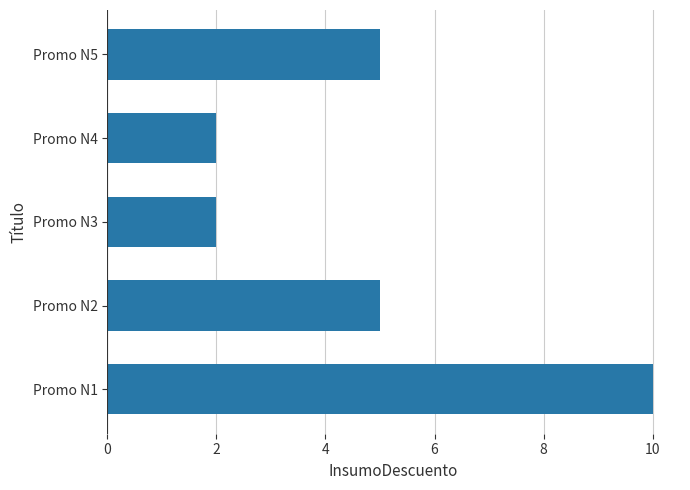

Reading bottom to top, what are all the values shown in this chart?

10	5	2	2	5